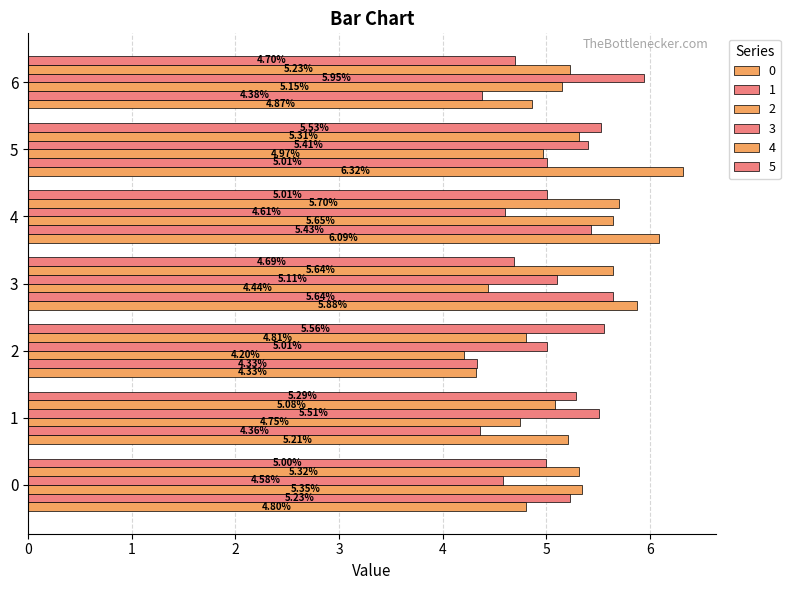

How many categories are shown in the chart?

7